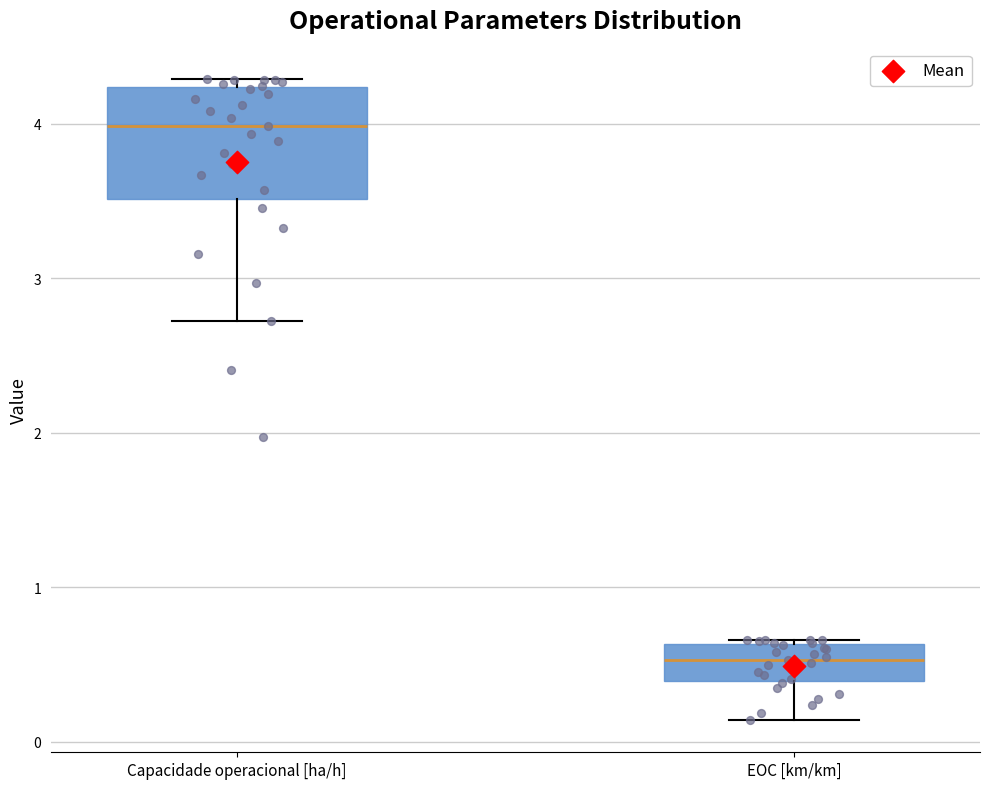

Reading left to right, read every box against the y-axis: the position of its median line, the range the box covers, and the ends of its whiskers. The values are not printed on the chart, so give them approximately, as read against the axis.

Capacidade operacional [ha/h]: median 4.0, box 3.5 to 4.2, whiskers 2.7 to 4.3
EOC [km/km]: median 0.5, box 0.4 to 0.6, whiskers 0.1 to 0.7